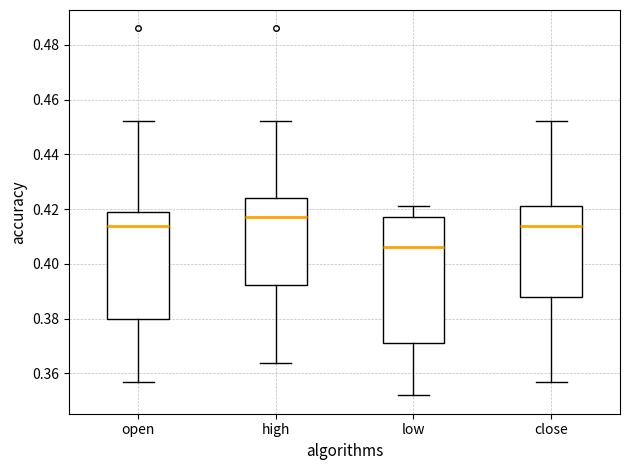

Which box has the highest median line?

high